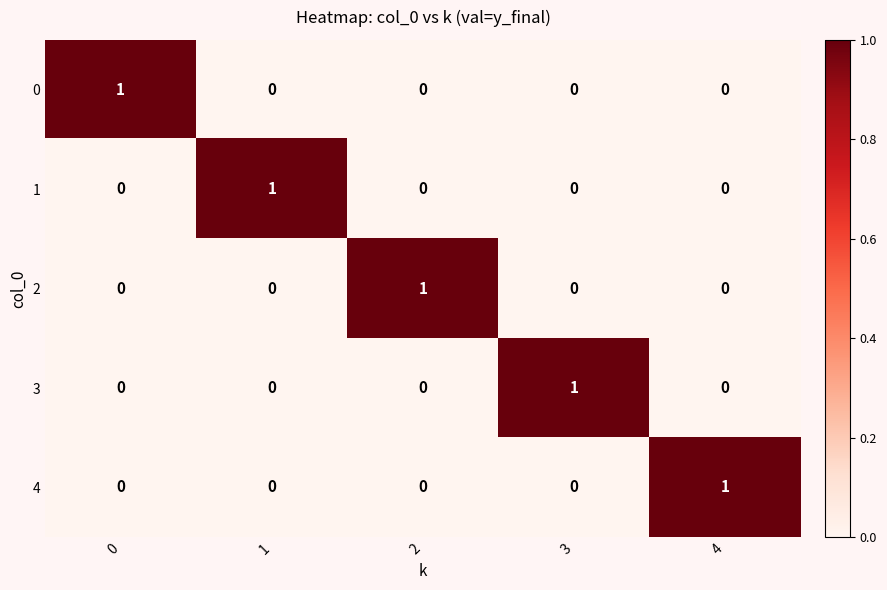

The value of 1 at 3 is 0. True or false?

True